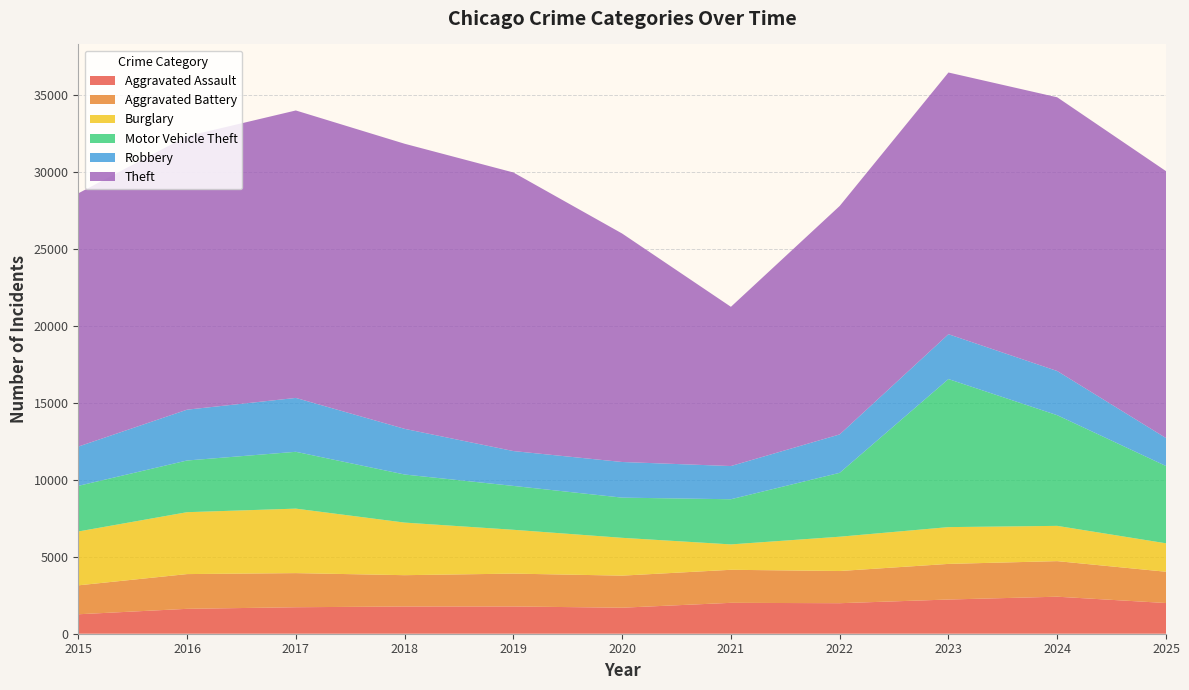

Reading left to right, what are all the values shown in this chart?

Aggravated Assault: 2015=1263	2016=1616	2017=1719	2018=1767	2019=1769	2020=1689	2021=2005	2022=1981	2023=2220	2024=2403	2025=1993
Aggravated Battery: 2015=1877	2016=2255	2017=2215	2018=2033	2019=2133	2020=2081	2021=2145	2022=2089	2023=2312	2024=2309	2025=2030
Burglary: 2015=3496	2016=4018	2017=4186	2018=3414	2019=2845	2020=2455	2021=1648	2022=2227	2023=2388	2024=2289	2025=1846
Motor Vehicle Theft: 2015=2962	2016=3355	2017=3689	2018=3121	2019=2847	2020=2609	2021=2931	2022=4147	2023=9610	2024=7183	2025=5017
Robbery: 2015=2549	2016=3299	2017=3497	2018=2964	2019=2263	2020=2313	2021=2155	2022=2493	2023=2911	2024=2868	2025=1815
Theft: 2015=16438	2016=17750	2017=18659	2018=18506	2019=18083	2020=14830	2021=10336	2022=14828	2023=16988	2024=17768	2025=17326